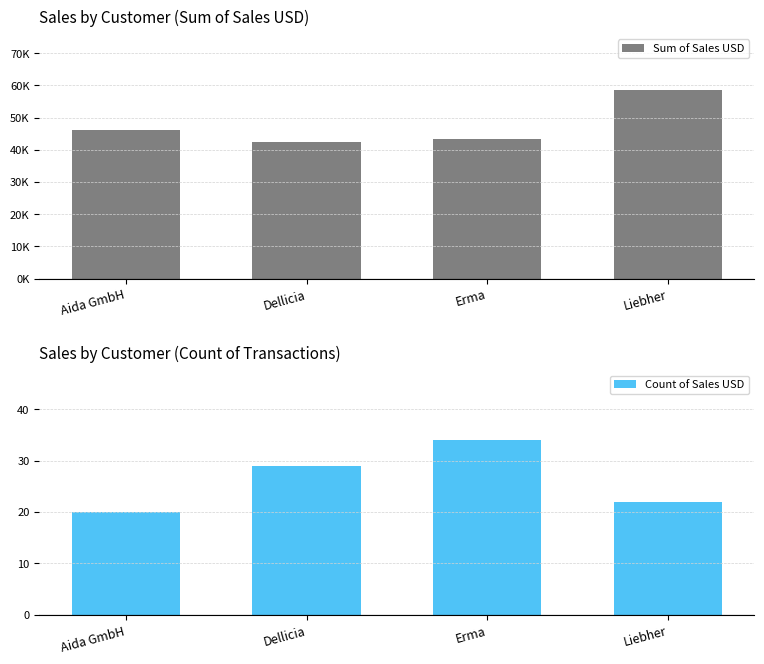

What is the average value of the Count of Sales USD series?

26